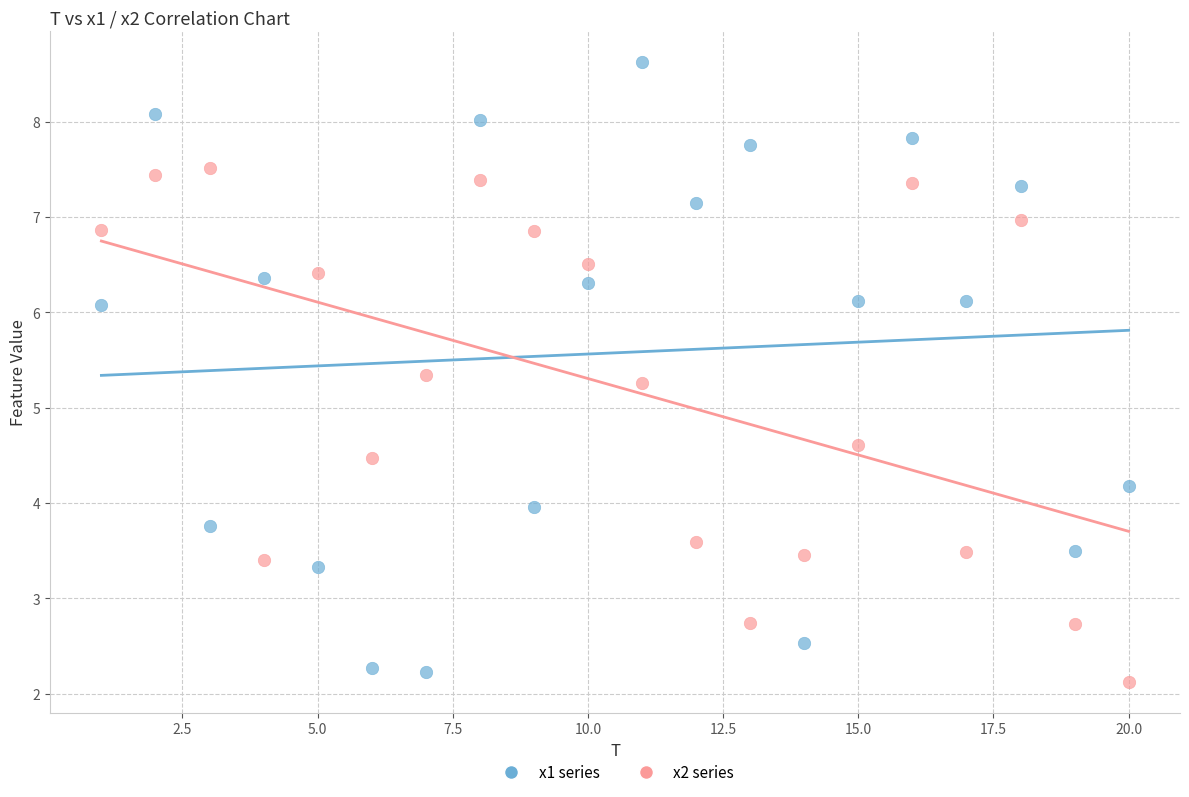

Across all series, what Y value is closest to 5?

5.3